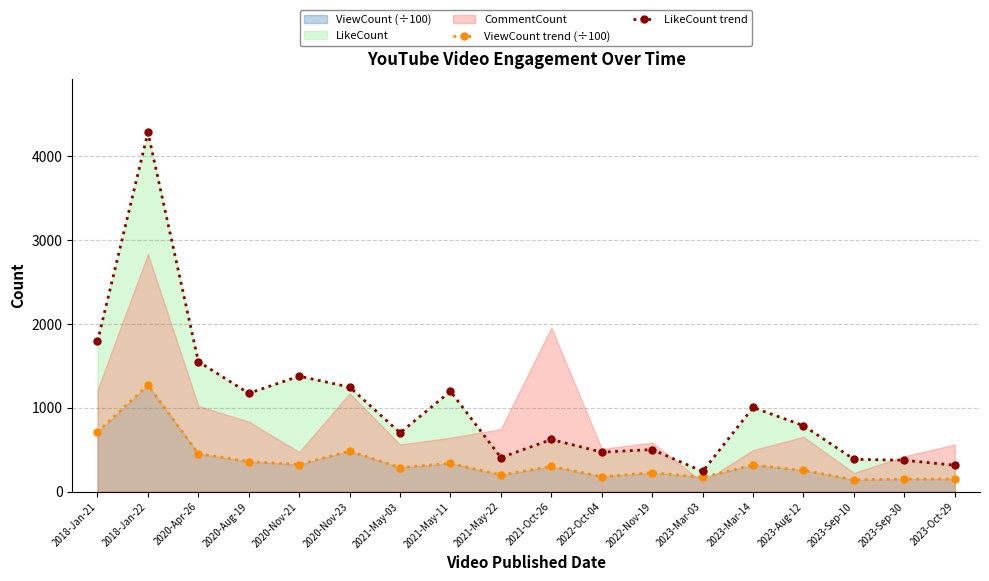

True or false: ViewCount trend (÷100) has a value of 671.0 at 2018-Jan-22.

False